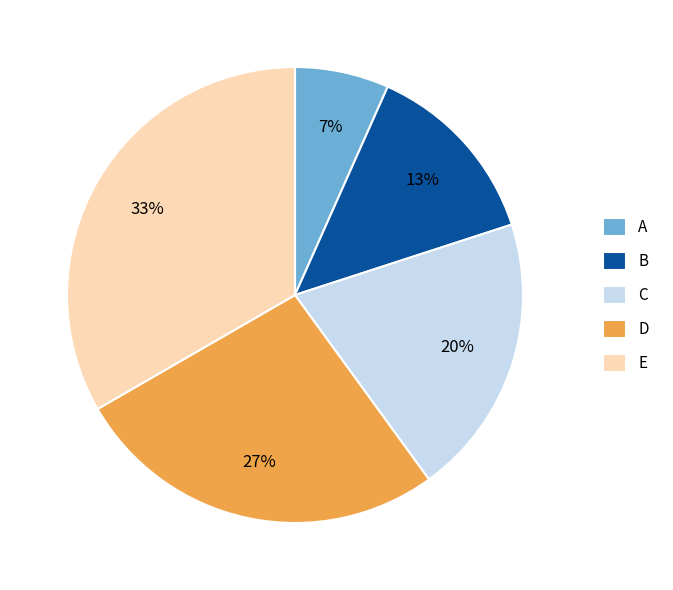

Which slice is the smallest?

A